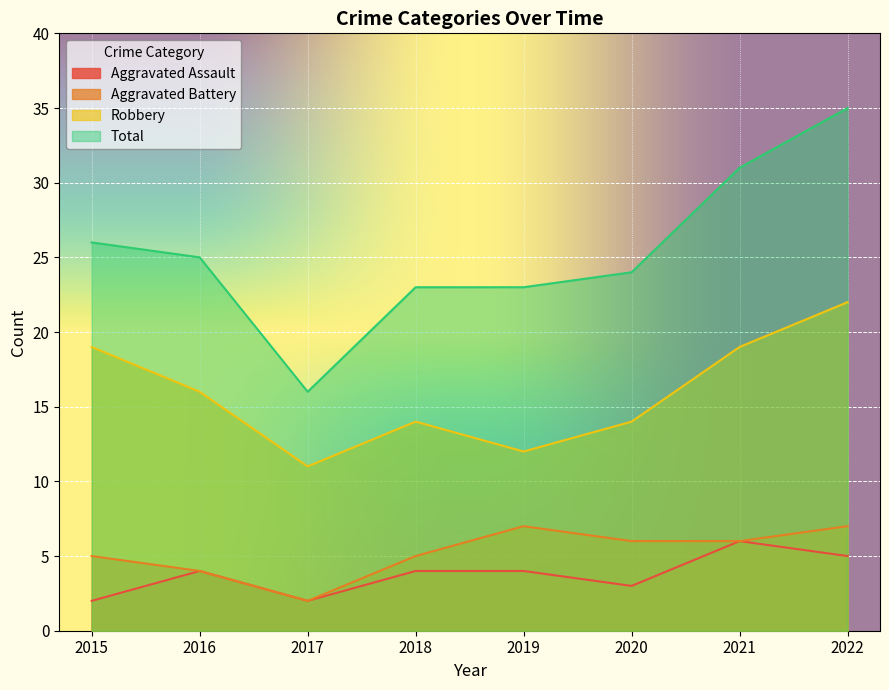

Reading left to right, what are all the values shown in this chart?

Aggravated Assault: 2015=2	2016=4	2017=2	2018=4	2019=4	2020=3	2021=6	2022=5
Aggravated Battery: 2015=5	2016=4	2017=2	2018=5	2019=7	2020=6	2021=6	2022=7
Robbery: 2015=19	2016=16	2017=11	2018=14	2019=12	2020=14	2021=19	2022=22
Total: 2015=26	2016=25	2017=16	2018=23	2019=23	2020=24	2021=31	2022=35